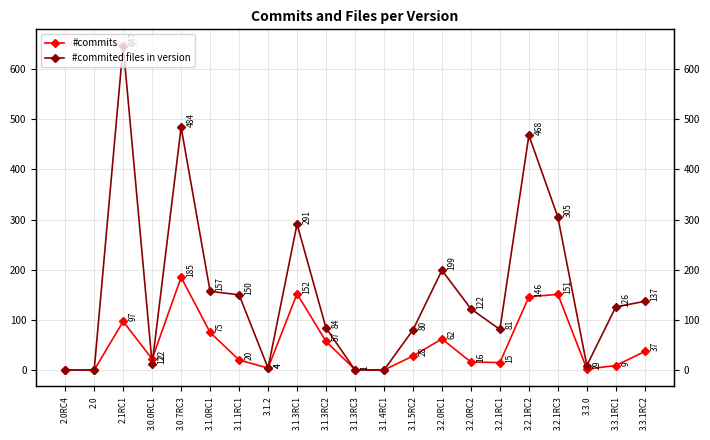

Reading left to right, list all the values displayed in this chart.

#commits: 2.0RC4=0	2.0=0	2.1RC1=97	3.0.0RC1=22	3.0.7RC3=185	3.1.0RC1=75	3.1.1RC1=20	3.1.2=4	3.1.3RC1=152	3.1.3RC2=57	3.1.3RC3=1	3.1.4RC1=0	3.1.5RC2=28	3.2.0RC1=62	3.2.0RC2=16	3.2.1RC1=15	3.2.1RC2=146	3.2.1RC3=151	3.3.0=2	3.3.1RC1=9	3.3.1RC2=37
#commited files in version: 2.0RC4=0	2.0=0	2.1RC1=647	3.0.0RC1=12	3.0.7RC3=484	3.1.0RC1=157	3.1.1RC1=150	3.1.2=4	3.1.3RC1=291	3.1.3RC2=84	3.1.3RC3=0	3.1.4RC1=0	3.1.5RC2=80	3.2.0RC1=199	3.2.0RC2=122	3.2.1RC1=81	3.2.1RC2=468	3.2.1RC3=305	3.3.0=9	3.3.1RC1=126	3.3.1RC2=137